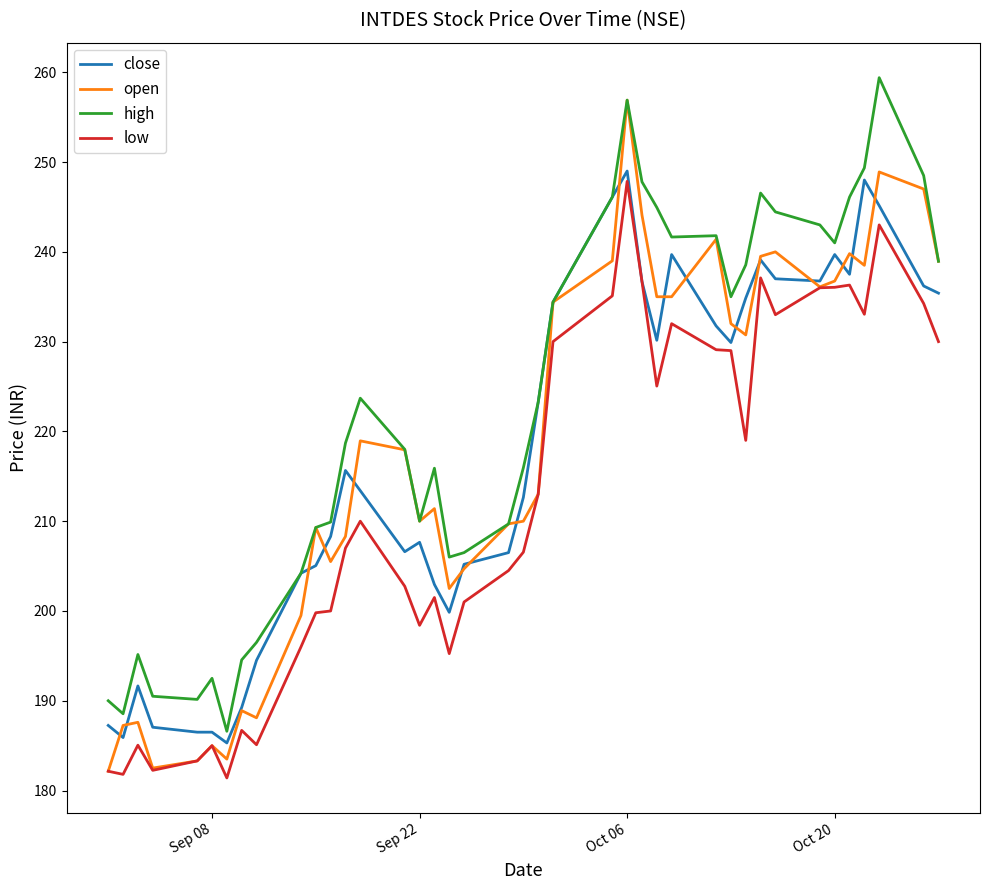

What is the greatest value displayed?

259.4